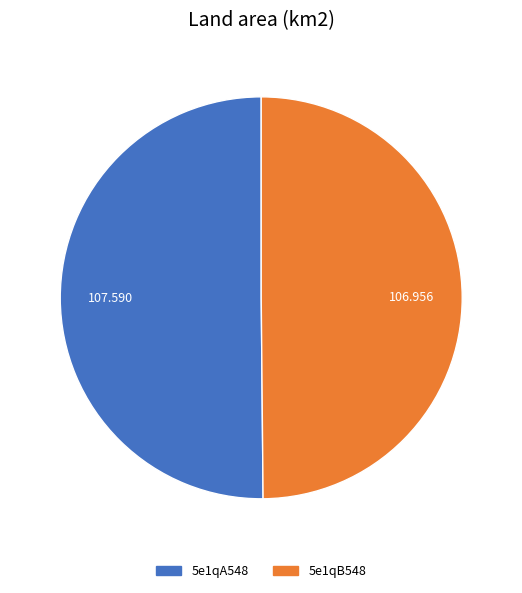

Count the number of slices in the pie.

2